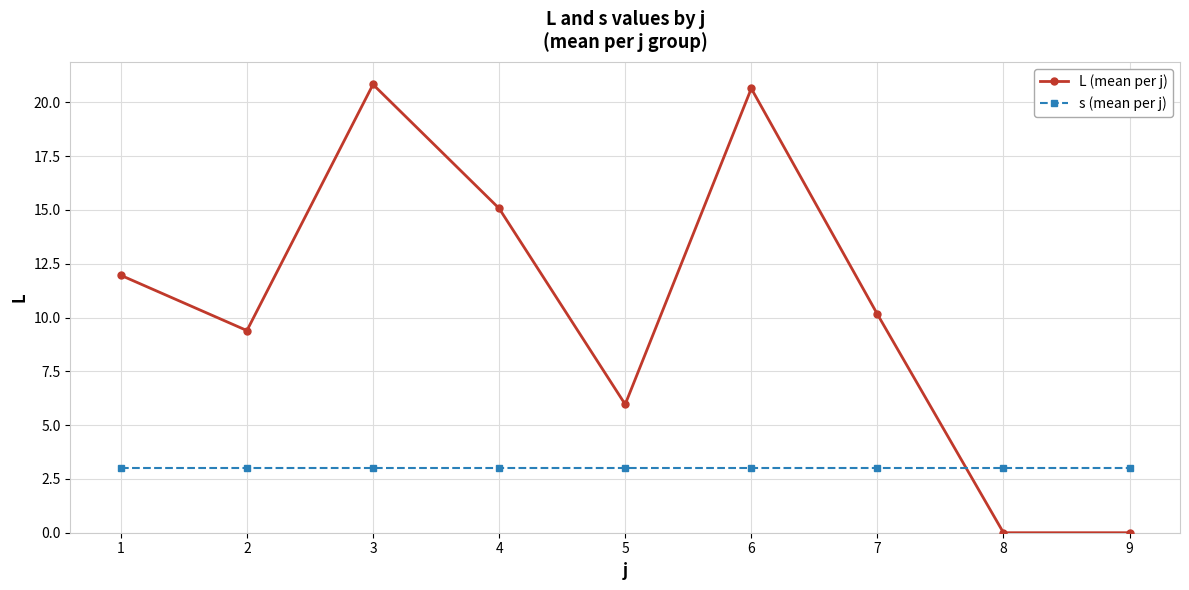

How many data points in L (mean per j) are above 10?

5